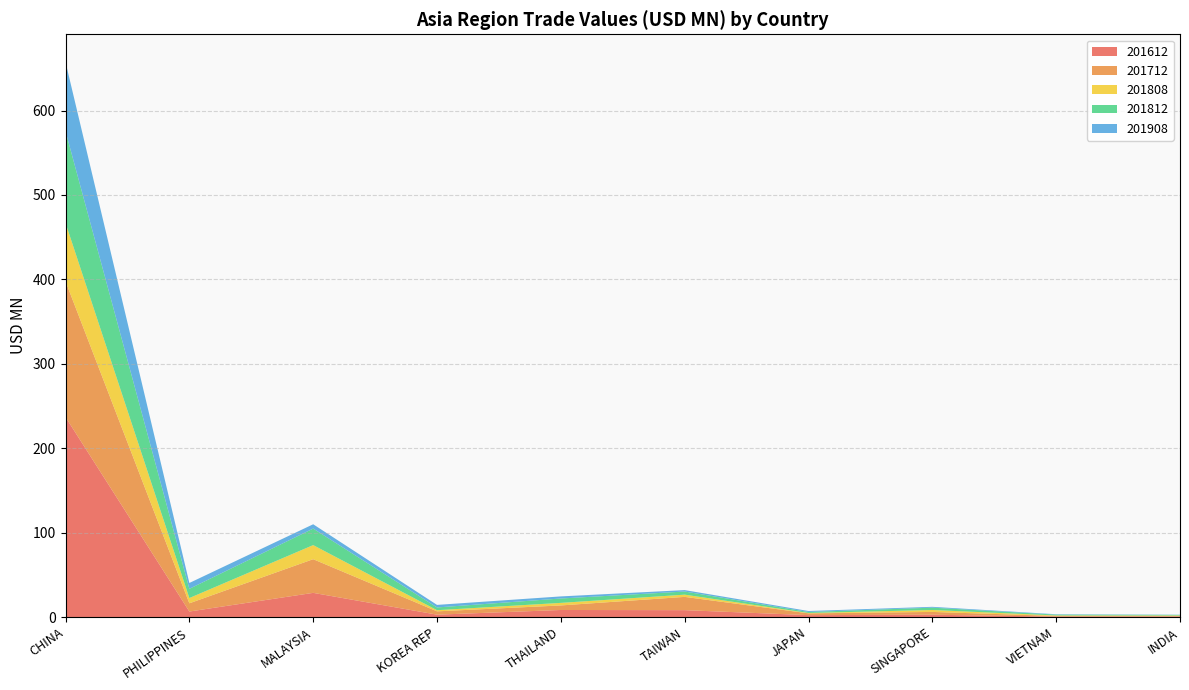

Reading left to right, what are all the values shown in this chart?

201612: CHINA=236.9	PHILIPPINES=6.6	MALAYSIA=28.7	KOREA REP=2.9	THAILAND=8.4	TAIWAN=8.2	JAPAN=2.4	SINGAPORE=2.8	VIETNAM=0.6	INDIA=0.7
201712: CHINA=160.8	PHILIPPINES=9.7	MALAYSIA=39.9	KOREA REP=3.9	THAILAND=5.4	TAIWAN=15.7	JAPAN=2.1	SINGAPORE=3.3	VIETNAM=0.8	INDIA=0.7
201808: CHINA=69.1	PHILIPPINES=6.2	MALAYSIA=16.7	KOREA REP=1.4	THAILAND=3.0	TAIWAN=2.6	JAPAN=0.4	SINGAPORE=2.3	VIETNAM=0.6	INDIA=0.6
201812: CHINA=108.7	PHILIPPINES=10.9	MALAYSIA=19.6	KOREA REP=3.3	THAILAND=5.2	TAIWAN=3.7	JAPAN=1.2	SINGAPORE=2.8	VIETNAM=1.0	INDIA=0.7
201908: CHINA=81.9	PHILIPPINES=6.9	MALAYSIA=5.1	KOREA REP=3.0	THAILAND=2.5	TAIWAN=1.7	JAPAN=1.1	SINGAPORE=1.0	VIETNAM=0.5	INDIA=0.2